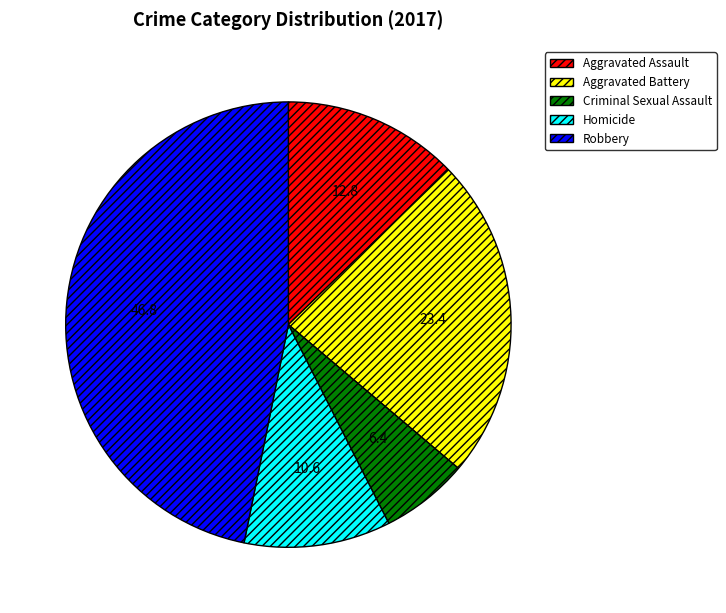

Which has a higher value, Homicide or Criminal Sexual Assault?

Homicide